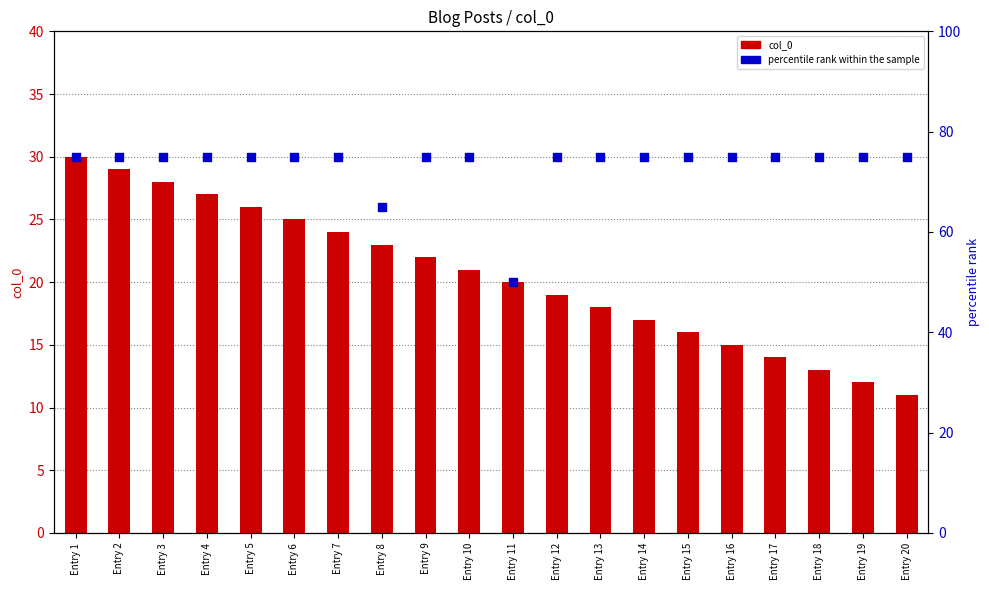

At which category is the sum across all series the highest?

Entry 1